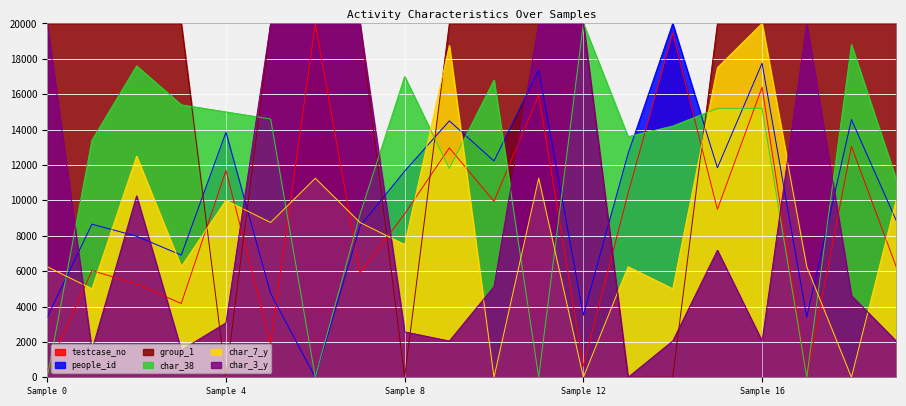

What is the spread (max minus min) of values at Sample 8?

17000.0